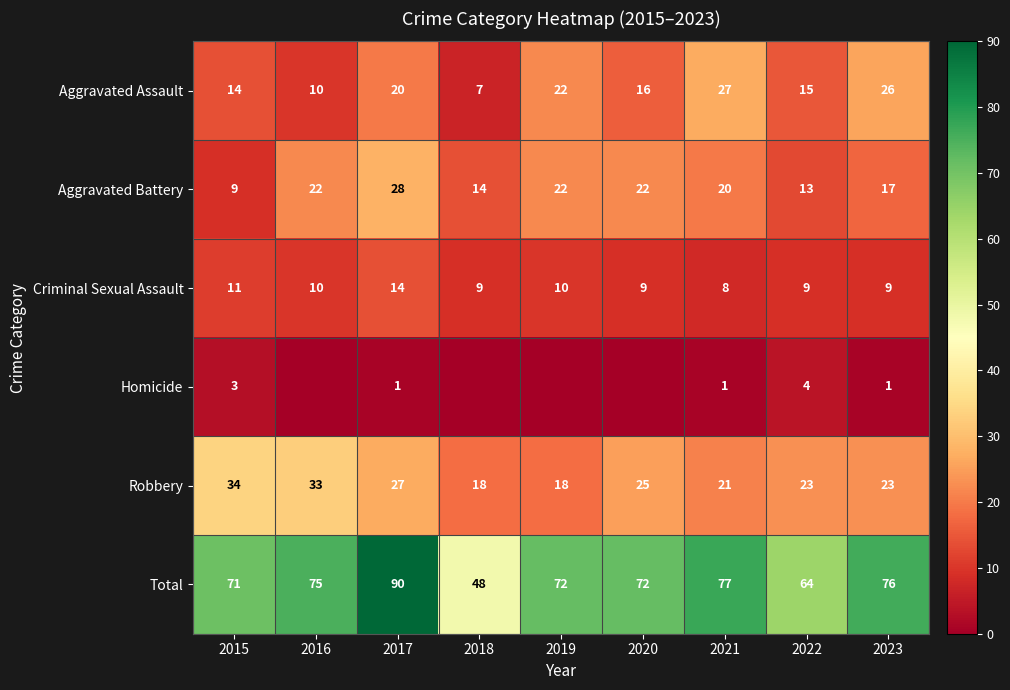

What is the approximate value of Aggravated Battery at 2016, to the nearest 5?

20